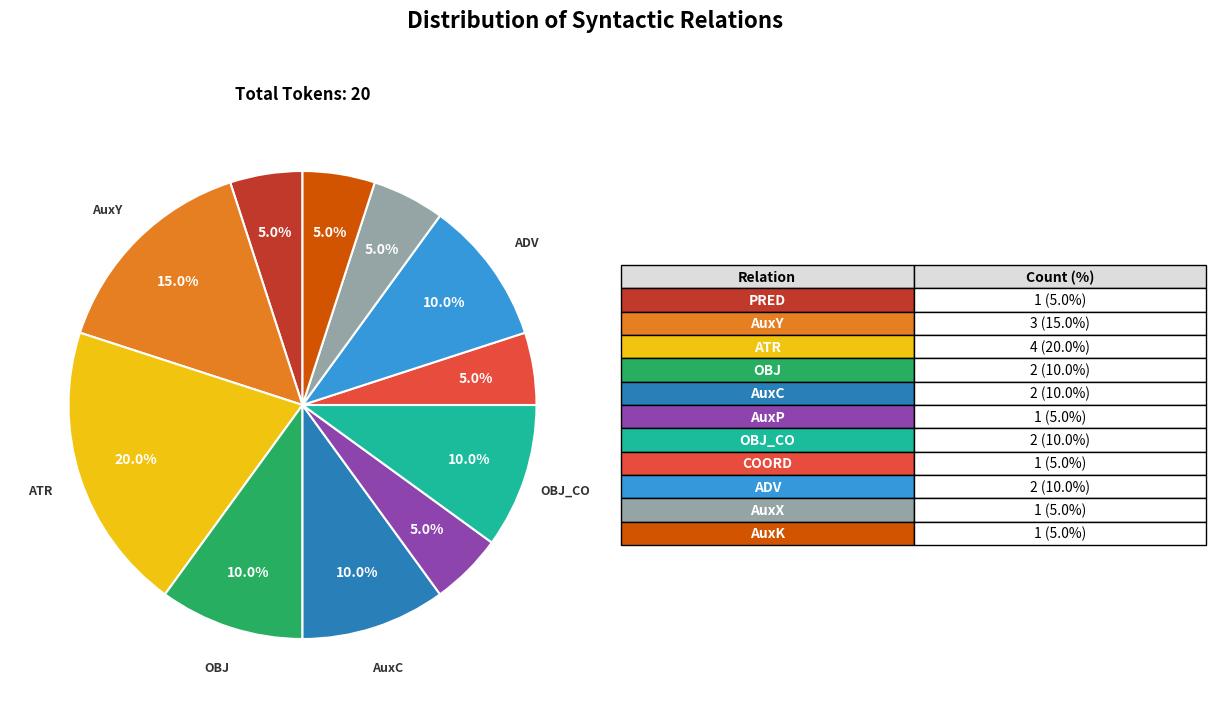

Is there a majority slice in this chart?

No